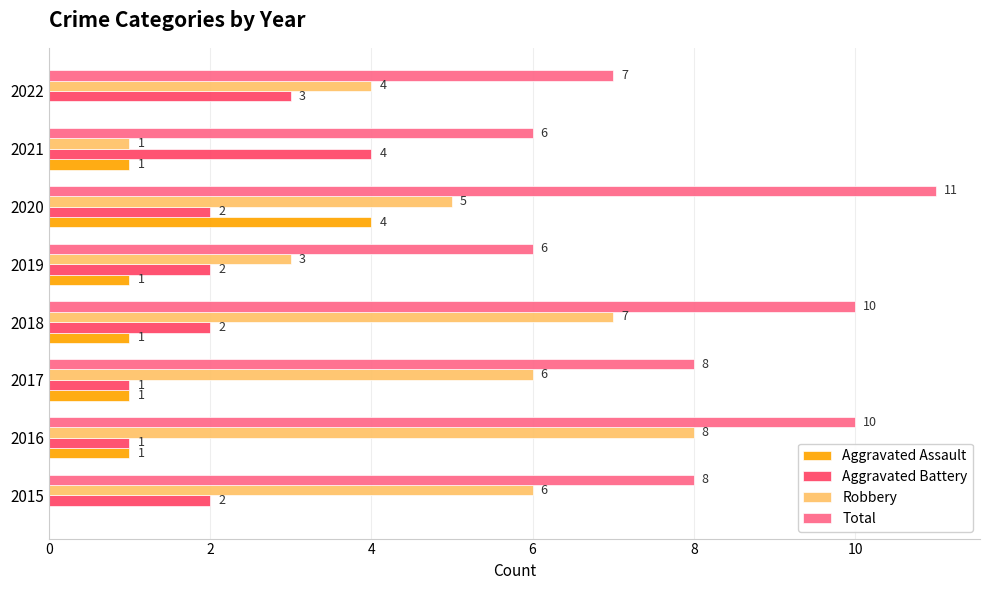

What is the maximum value for Robbery?

8